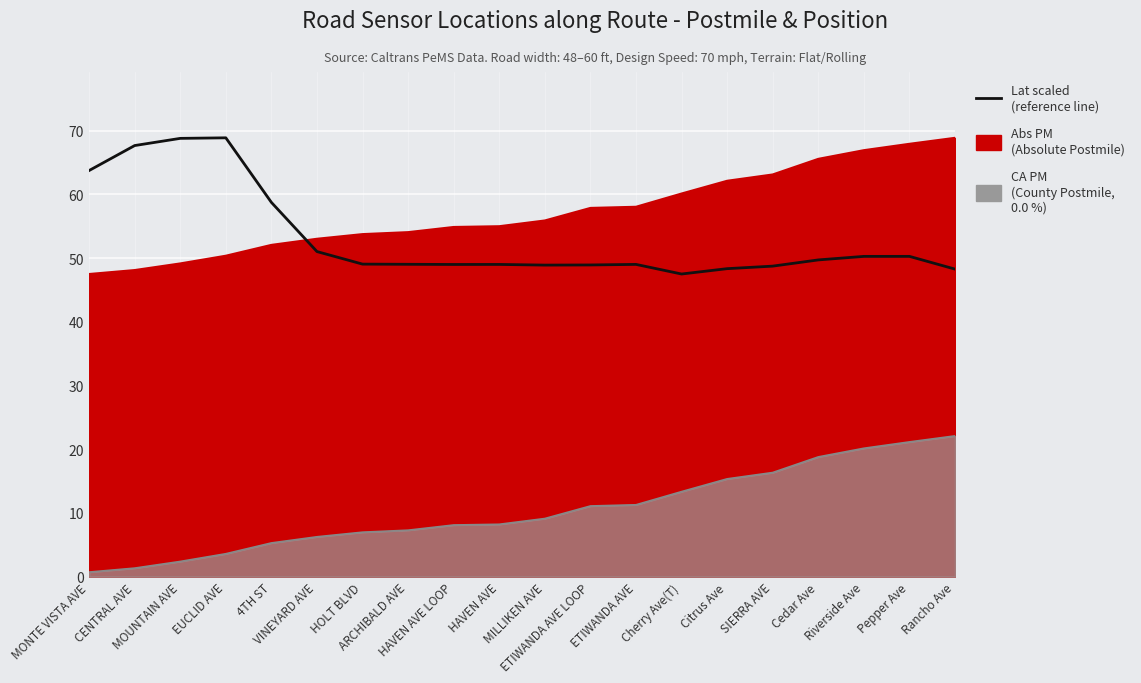

Rank the categories by value from lowest to highest.

Cherry Ave(T), Rancho Ave, Citrus Ave, SIERRA AVE, MILLIKEN AVE, ETIWANDA AVE LOOP, HAVEN AVE LOOP, HAVEN AVE, ETIWANDA AVE, ARCHIBALD AVE, HOLT BLVD, Cedar Ave, Riverside Ave, Pepper Ave, VINEYARD AVE, 4TH ST, MONTE VISTA AVE, CENTRAL AVE, MOUNTAIN AVE, EUCLID AVE